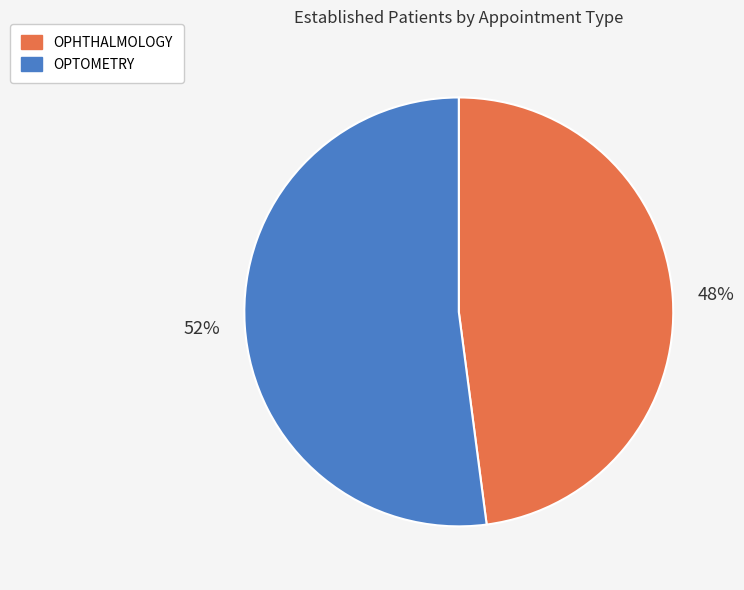

To the nearest percent, what percentage of the pie is OPHTHALMOLOGY?

48%